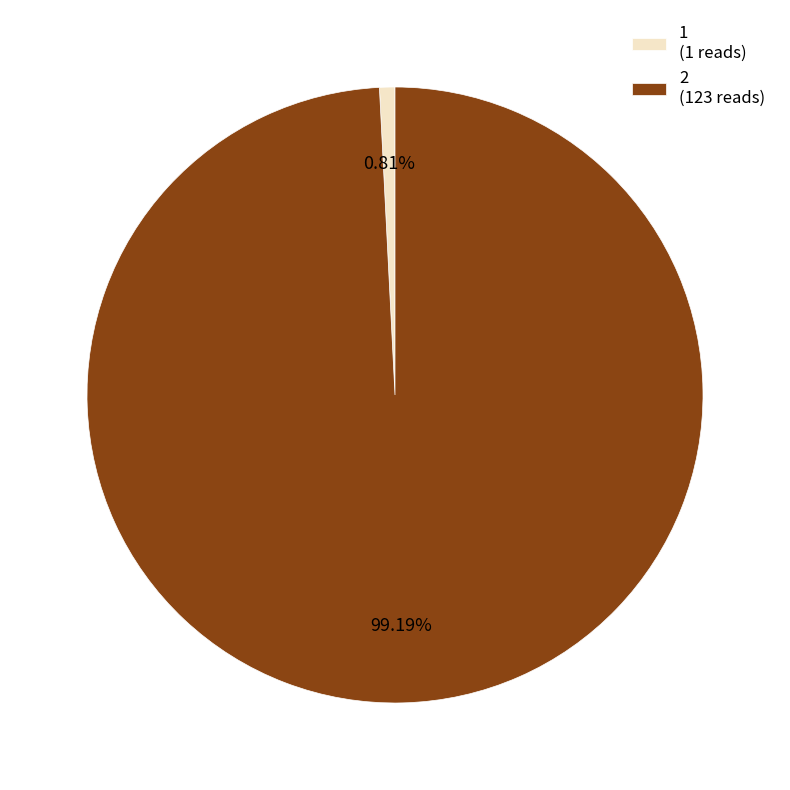

True or false: 2 accounts for 99% of the total.

True